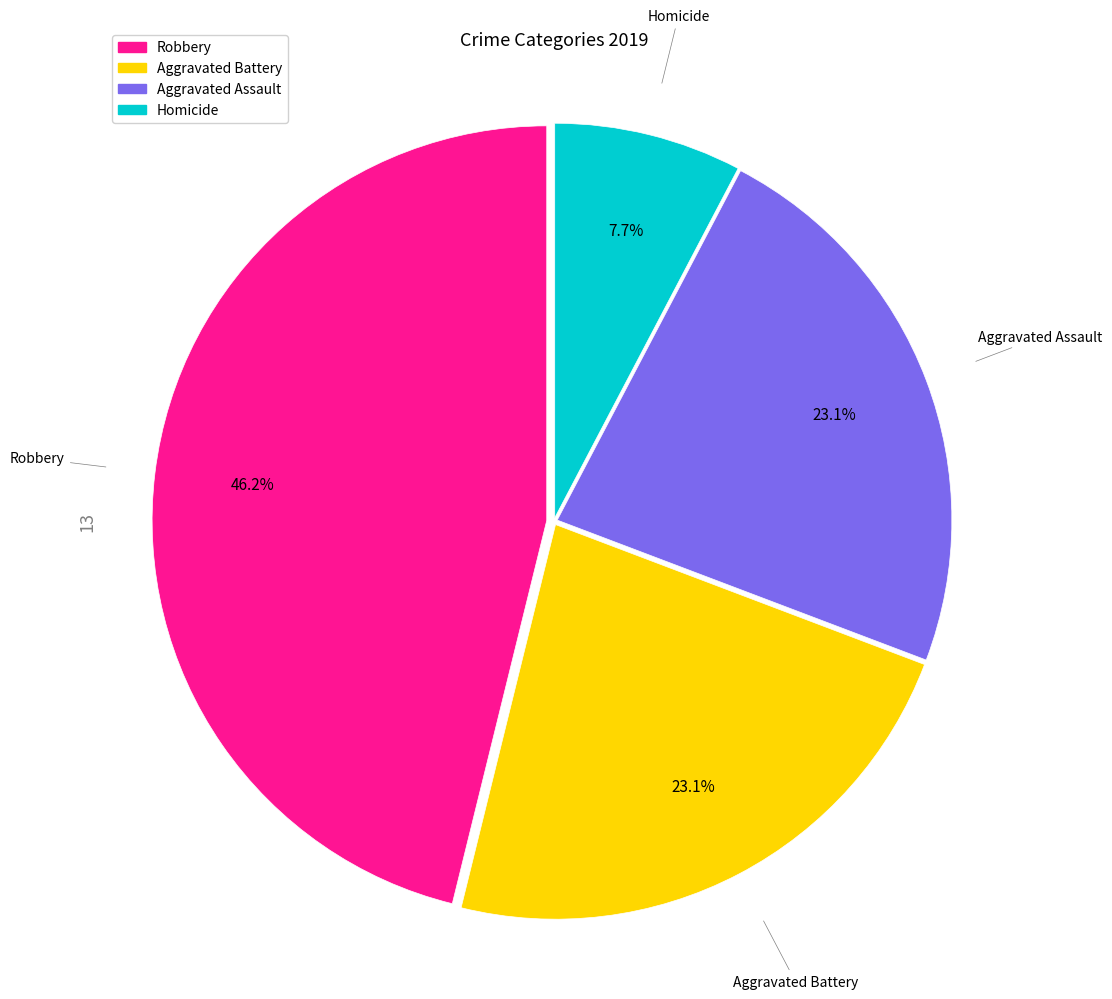

Is there a majority slice in this chart?

No